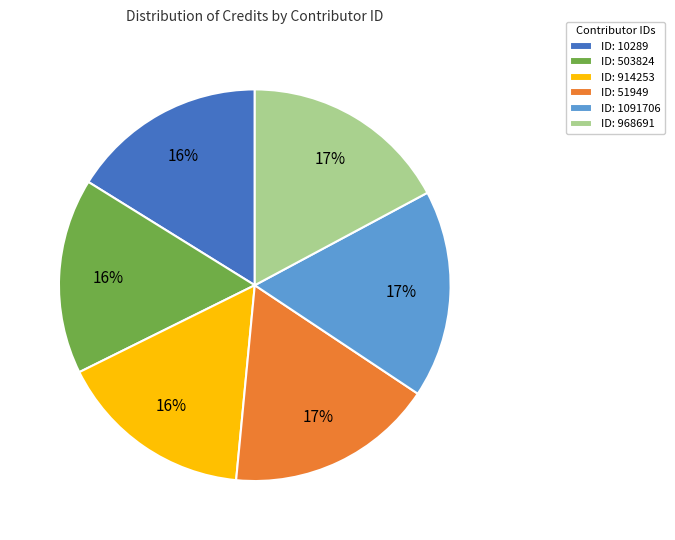

Combined, do ID: 10289 and ID: 51949 account for over 50%?

No